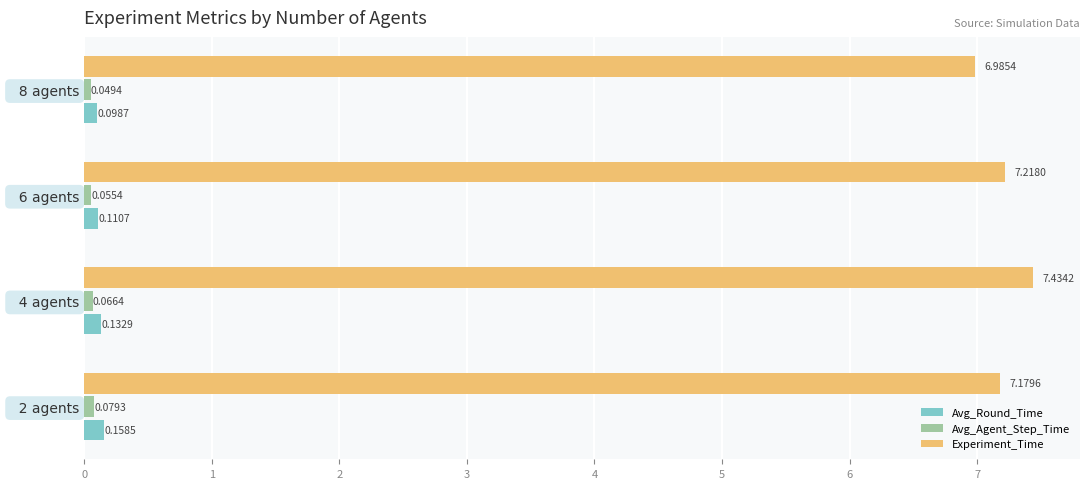

Which series has the widest spread of values?

Experiment_Time